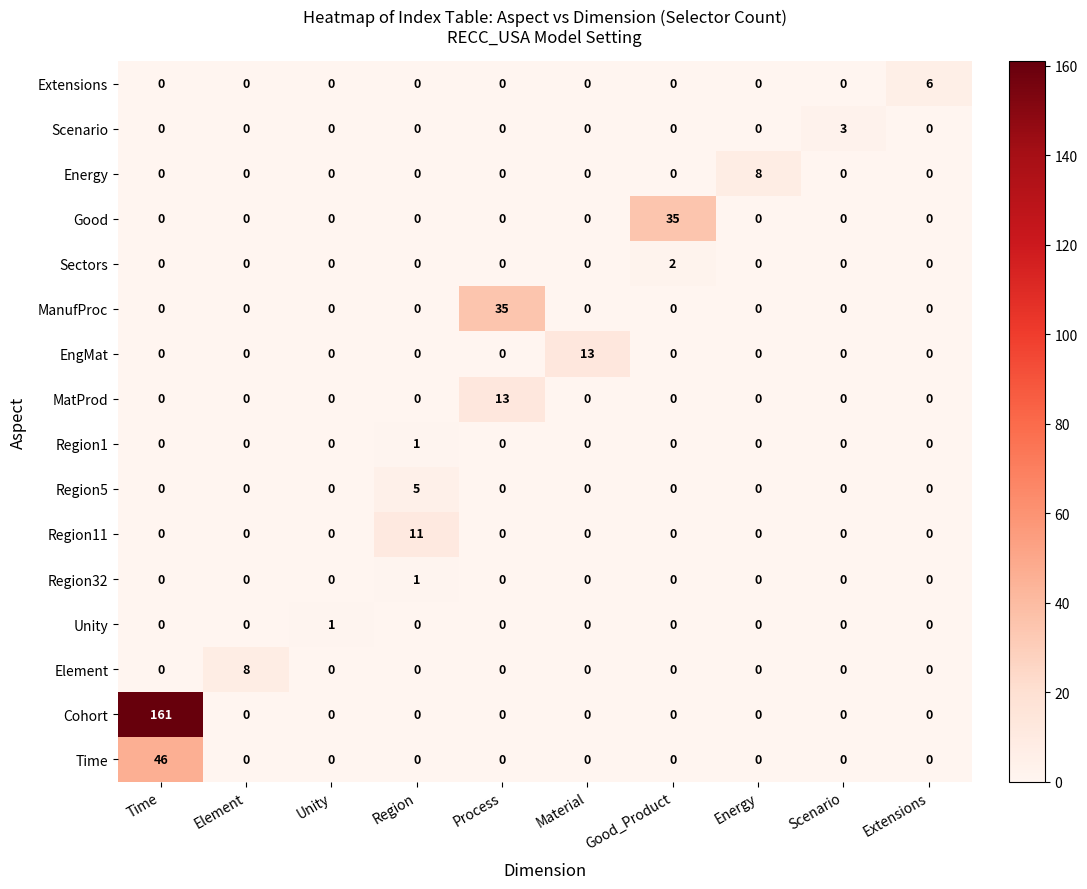

True or false: Element has a value of 5 at Unity.

False